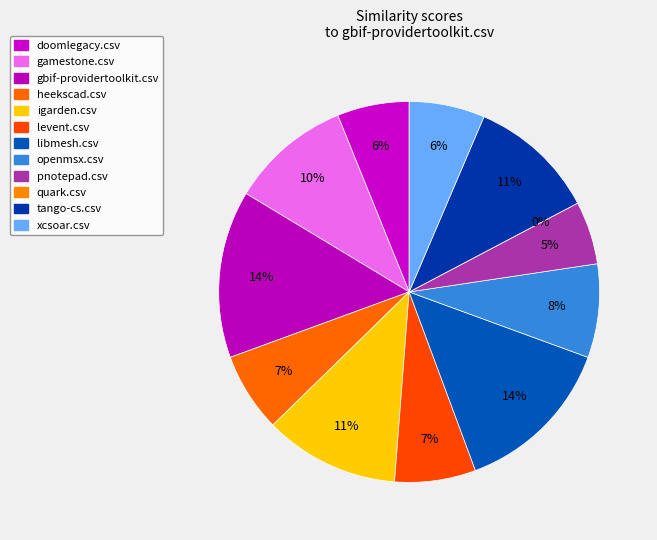

To the nearest percent, what is the difference between the largest and smallest slice percentages?

13%